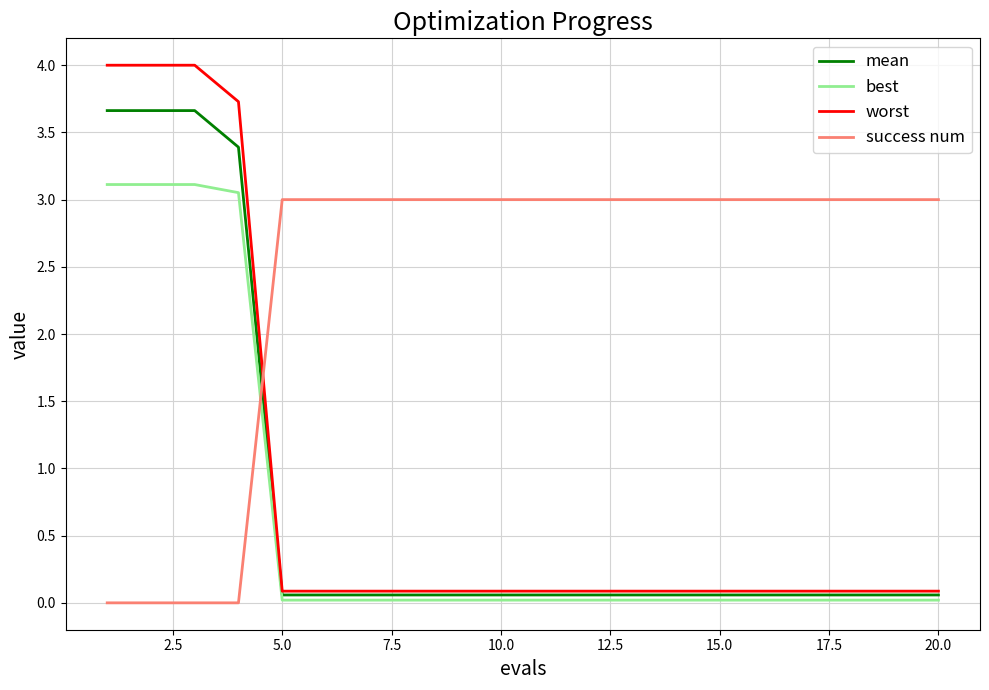

How many times do best and success num cross each other?

1